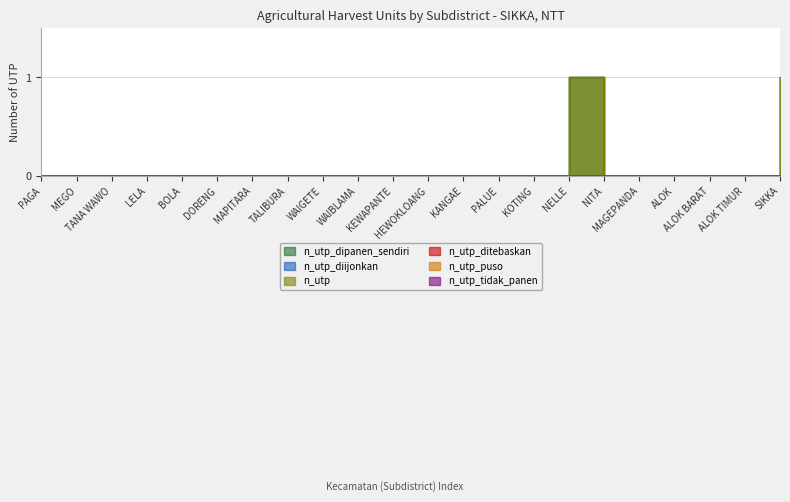

What are all the series names shown in the legend?

n_utp_dipanen_sendiri, n_utp_diijonkan, n_utp, n_utp_ditebaskan, n_utp_puso, n_utp_tidak_panen